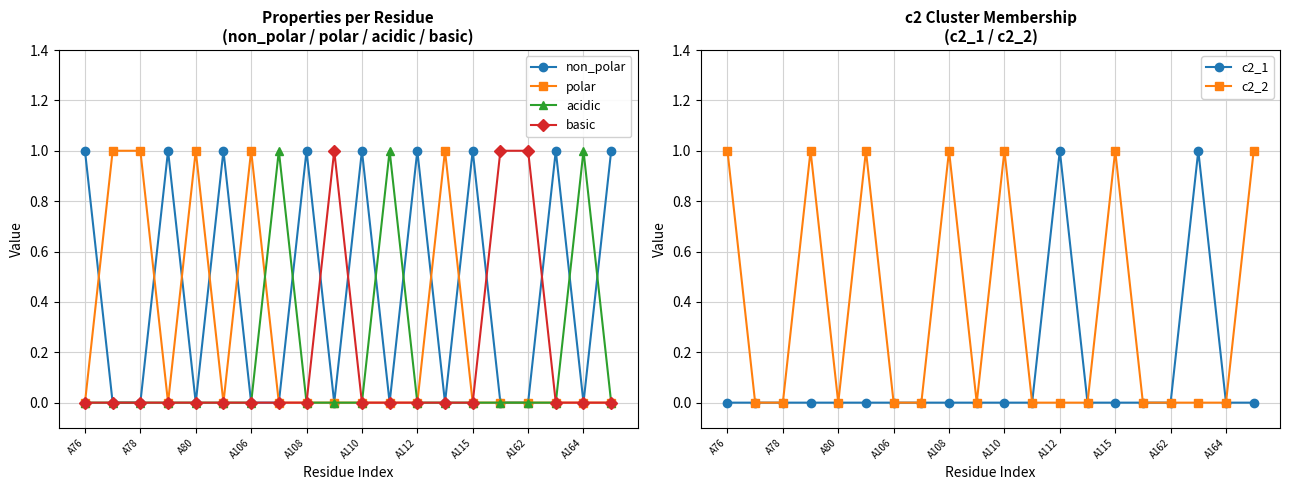

Reading left to right, list all the values displayed in this chart.

non_polar: 1	0	0	1	0	1	0	0	1	0	1	0	1	0	1	0	0	1	0	1
polar: 0	1	1	0	1	0	1	0	0	0	0	0	0	1	0	0	0	0	0	0
acidic: 0	0	0	0	0	0	0	1	0	0	0	1	0	0	0	0	0	0	1	0
basic: 0	0	0	0	0	0	0	0	0	1	0	0	0	0	0	1	1	0	0	0
c2_1: 0	0	0	0	0	0	0	0	0	0	0	0	1	0	0	0	0	1	0	0
c2_2: 1	0	0	1	0	1	0	0	1	0	1	0	0	0	1	0	0	0	0	1